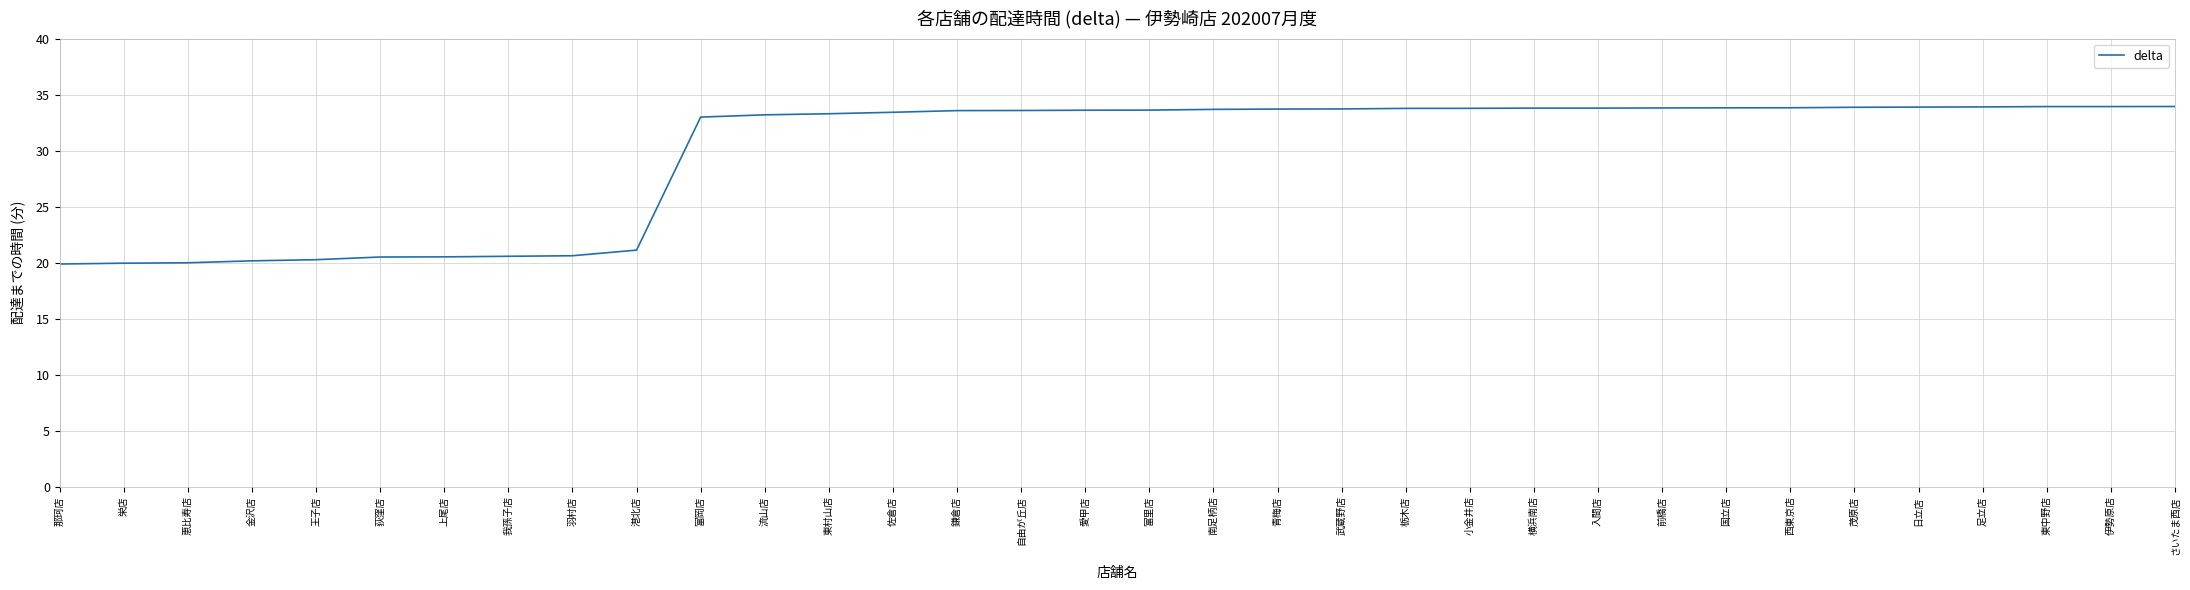

Where is the data nearest to the value 26?

港北店